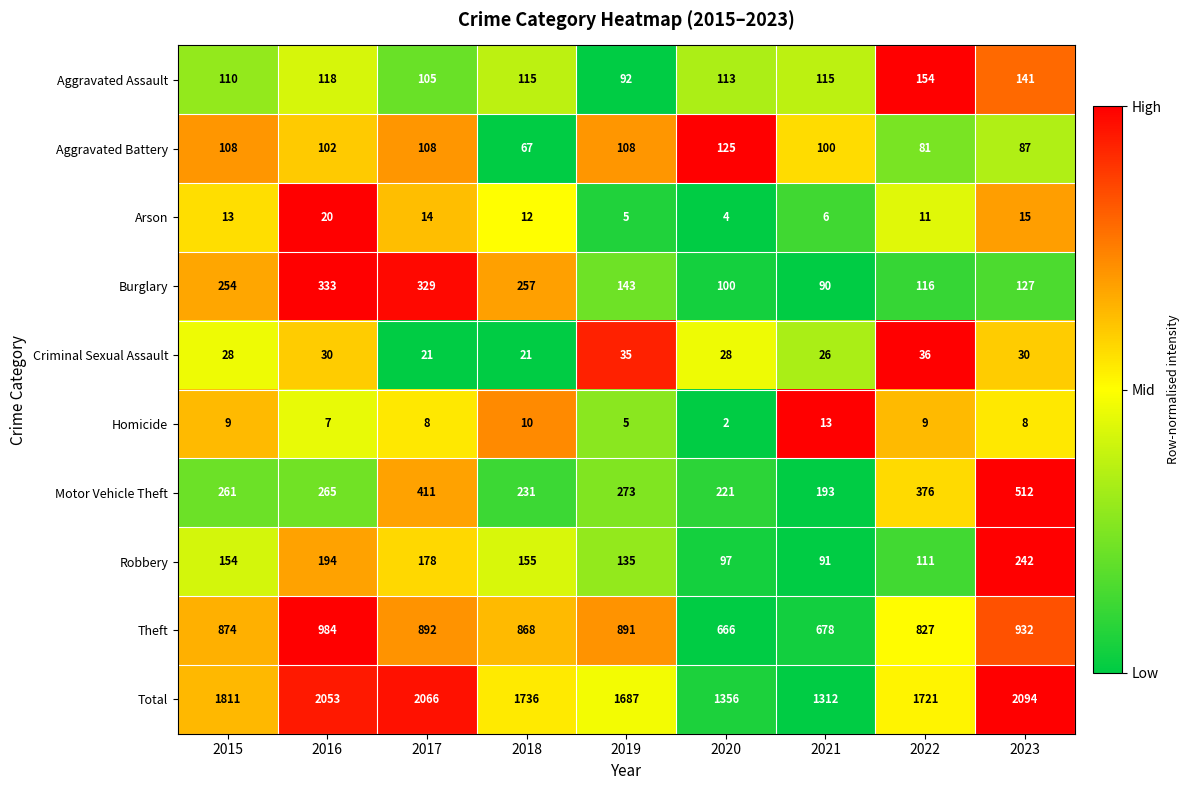

Which series has the widest spread of values?

Total